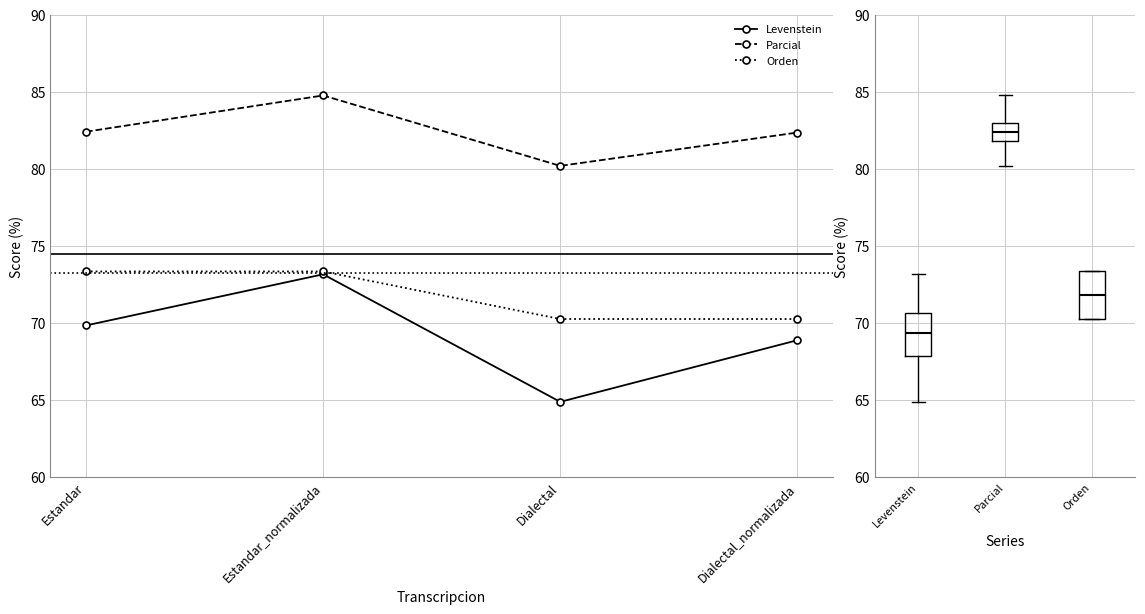

Which category has the lowest value across all series?

Dialectal